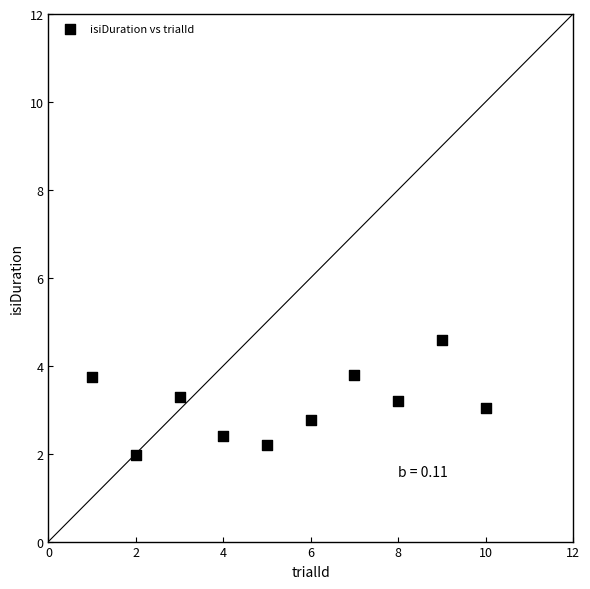

What is the range of Y values (max minus min)?

2.6